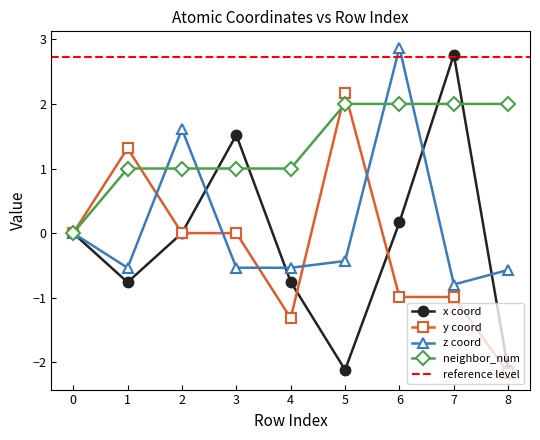

Reading left to right, what are all the values shown in this chart?

x_coord: 0=0.0	1=-0.8	2=0.0	3=1.5	4=-0.8	5=-2.1	6=0.2	7=2.8	8=-2.1
y_coord: 0=0.0	1=1.3	2=-0.0	3=0.0	4=-1.3	5=2.2	6=-1.0	7=-1.0	8=-2.2
z_coord: 0=0.0	1=-0.5	2=1.6	3=-0.5	4=-0.5	5=-0.4	6=2.9	7=-0.8	8=-0.6
neighbor_num: 0=0.0	1=1.0	2=1.0	3=1.0	4=1.0	5=2.0	6=2.0	7=2.0	8=2.0